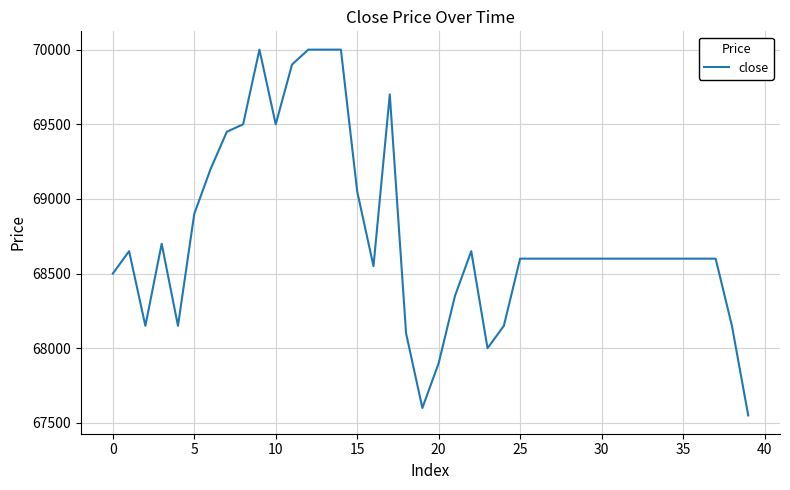

What is the difference between the maximum and minimum values?

2450